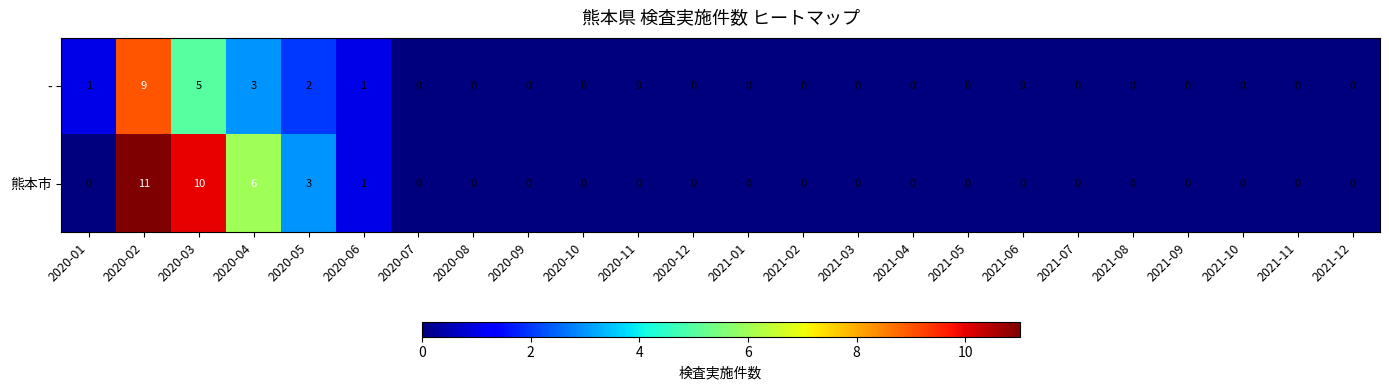

Is the value of - at 2020-06 greater than the value of 熊本市 at 2021-09?

Yes